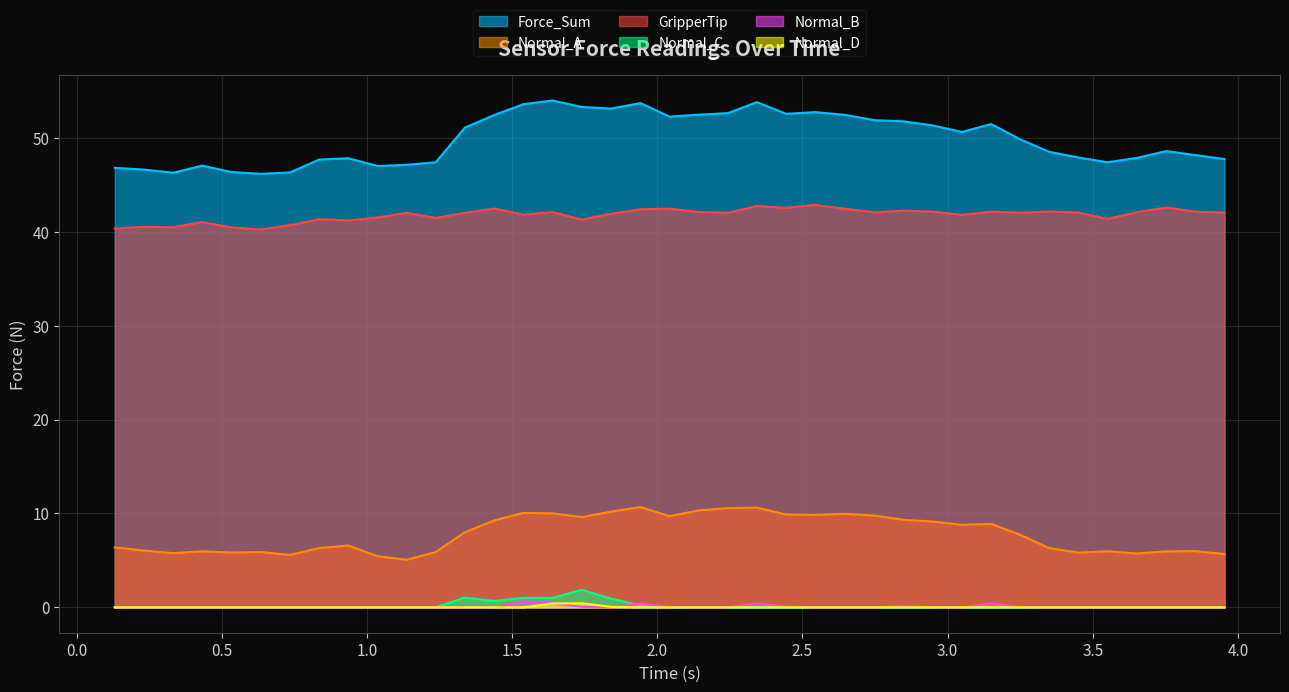

Count the number of categories in the chart.

40